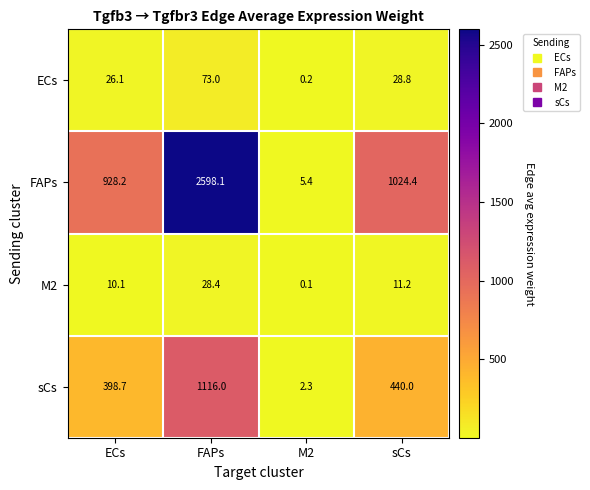

What is the sum of all FAPs values?

4556.1